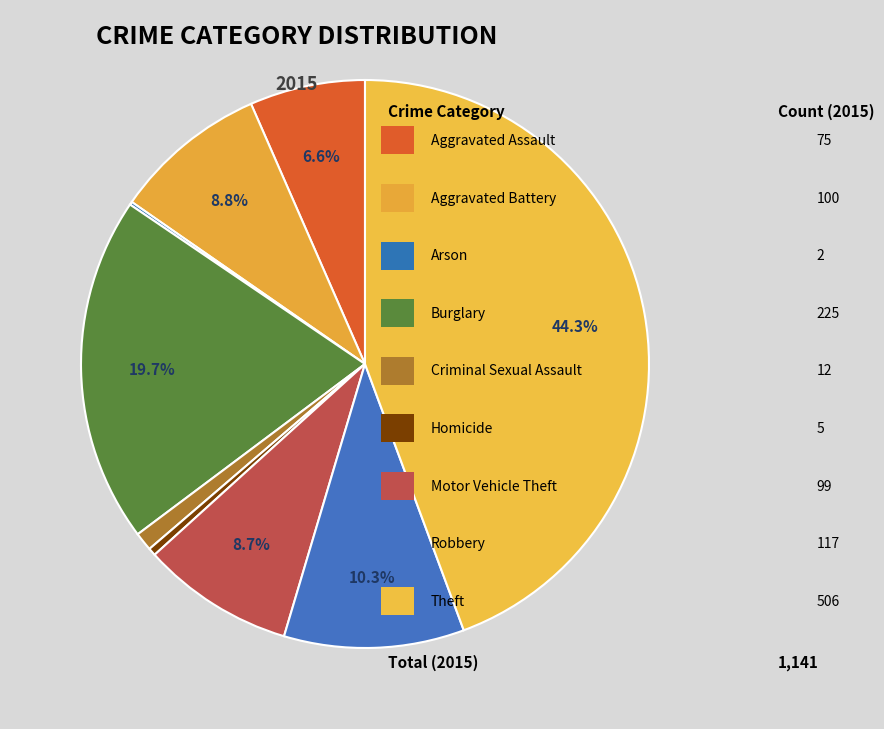

Which slice is the smallest?

Arson